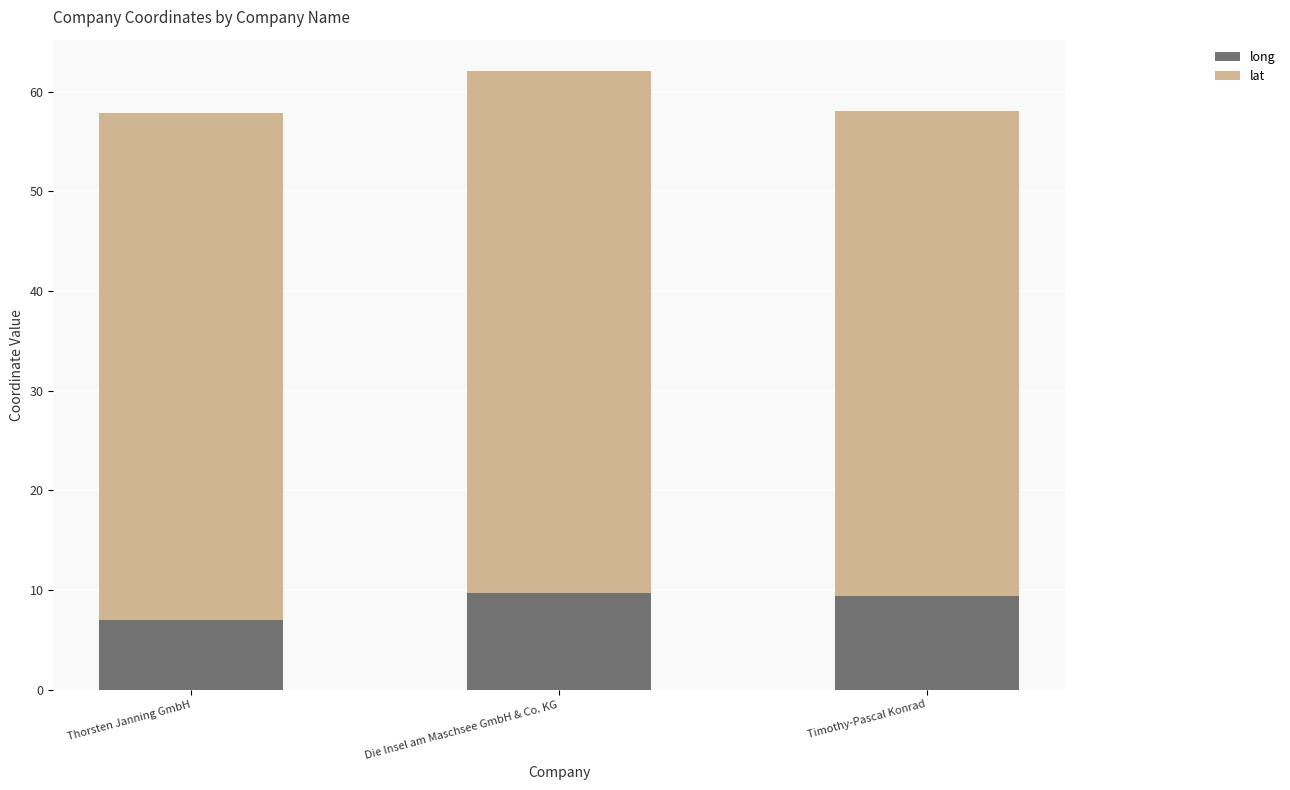

At which category is the sum across all series the highest?

Die Insel am Maschsee GmbH & Co. KG